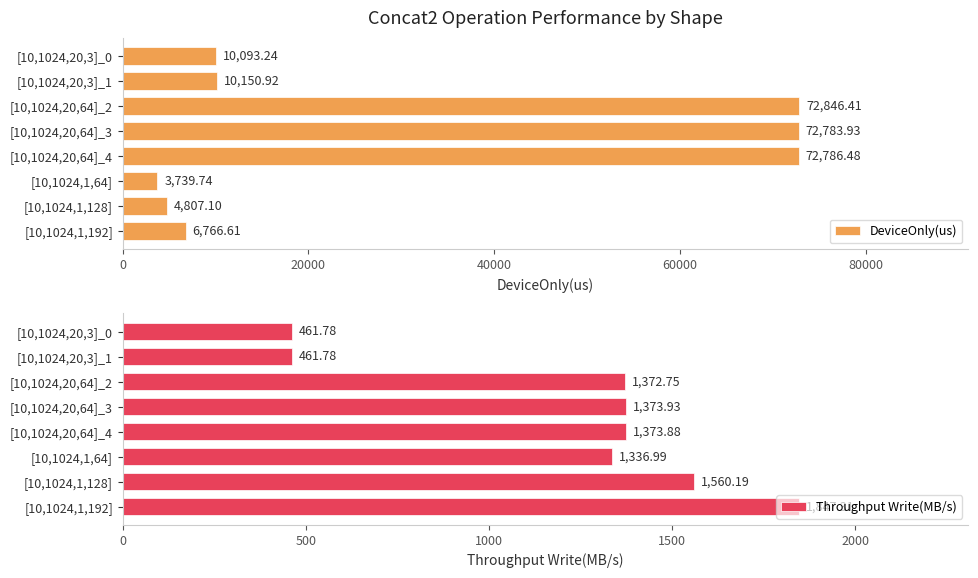

At which label is Throughput Write(MB/s) closest to 1154?

[10,1024,1,64]